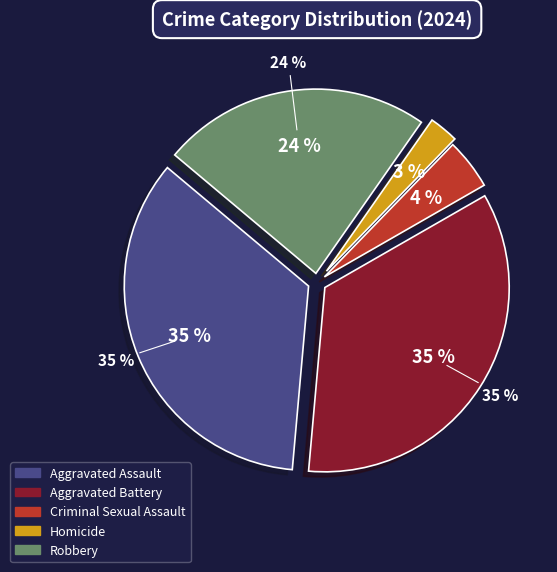

Is there any slice that represents more than half of the pie?

No